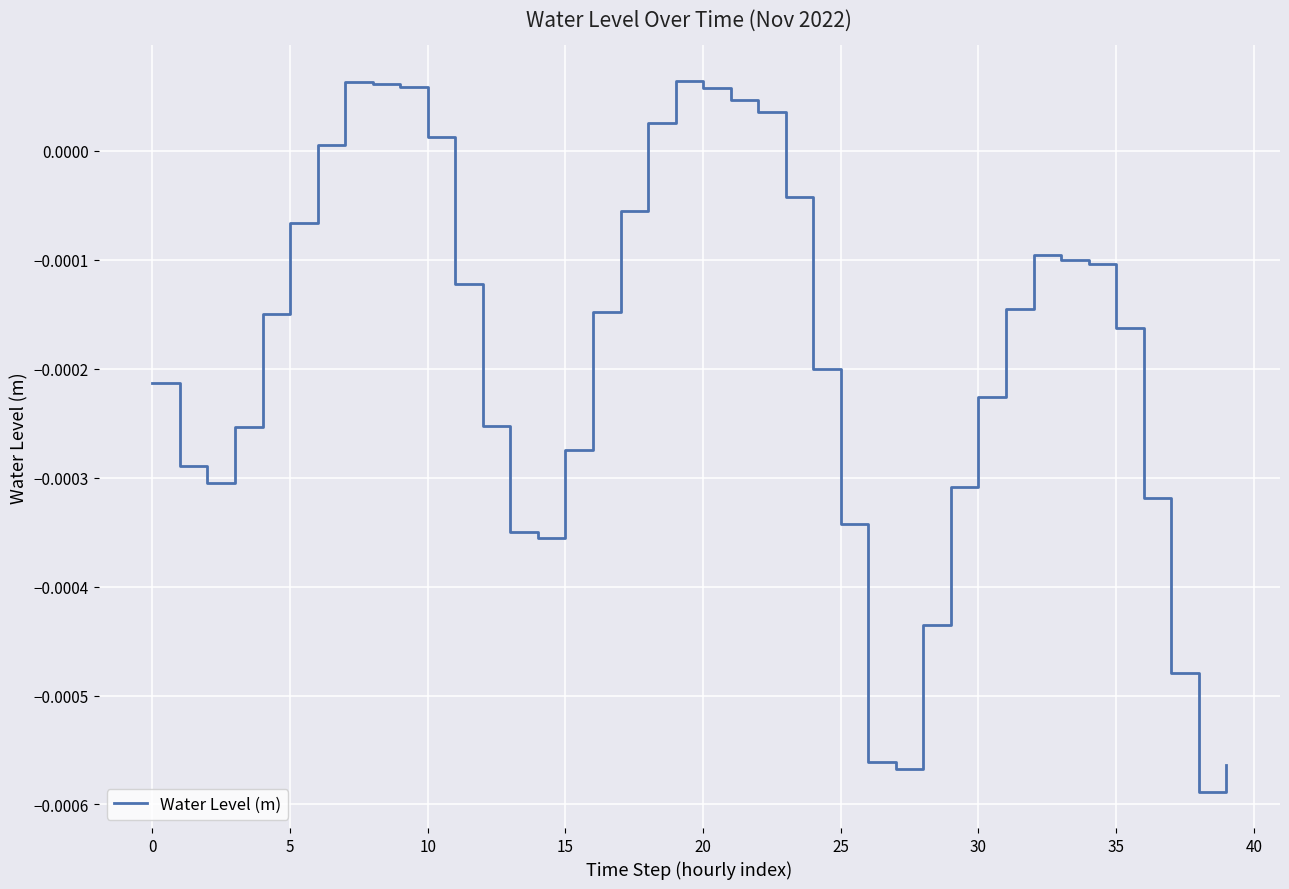

At which category does the chart reach its minimum across all series?

38